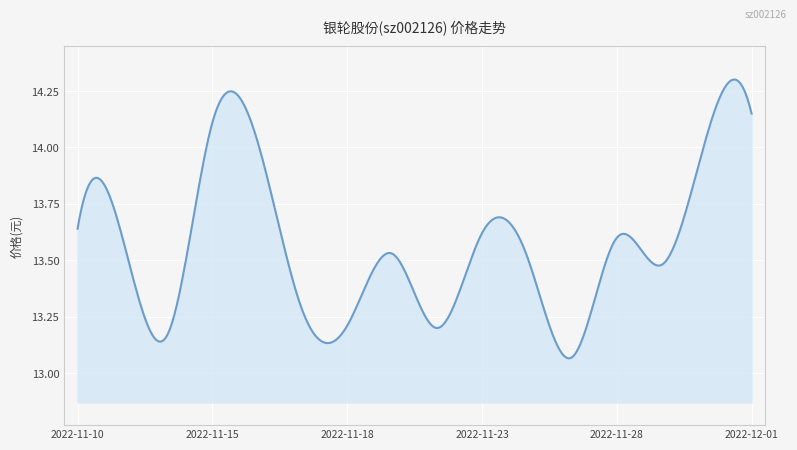

What is the label of the 14th point from the right?

2022-11-14